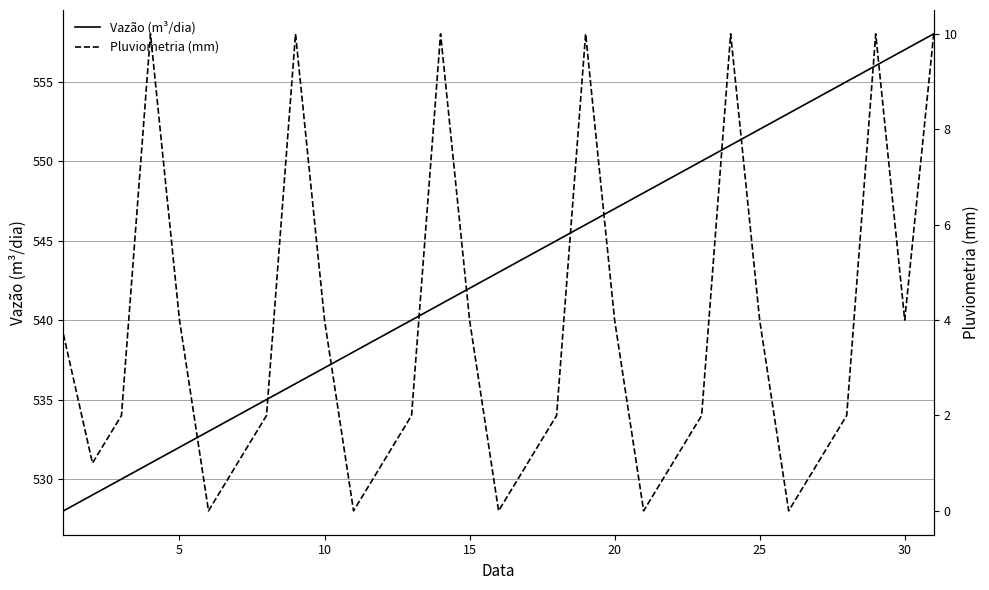

List the series in order of their overall mean, highest first.

Vazão (m³/dia), Pluviometria (mm)